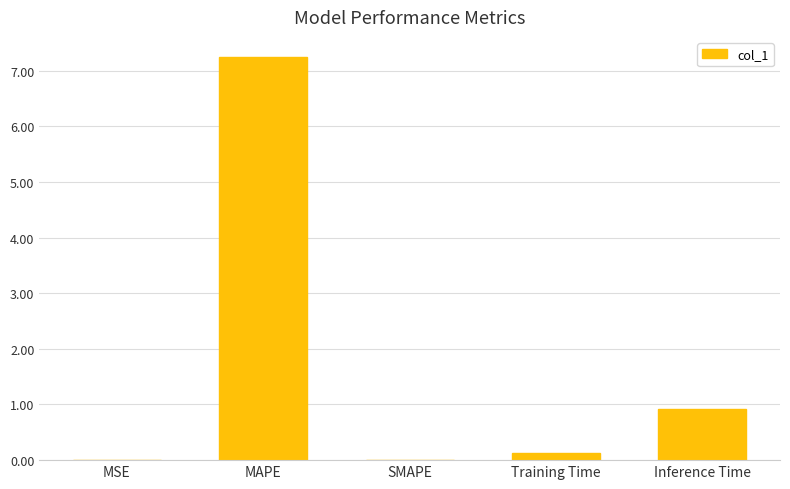

How many series are shown in this chart?

1